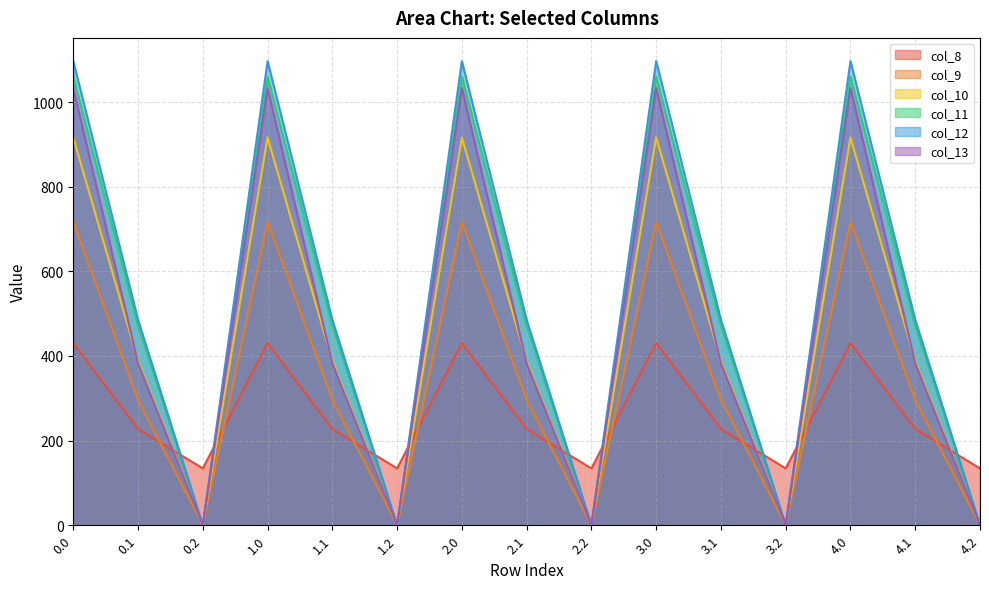

Is it true that col_13 equals 382.7 at 0.1?

True